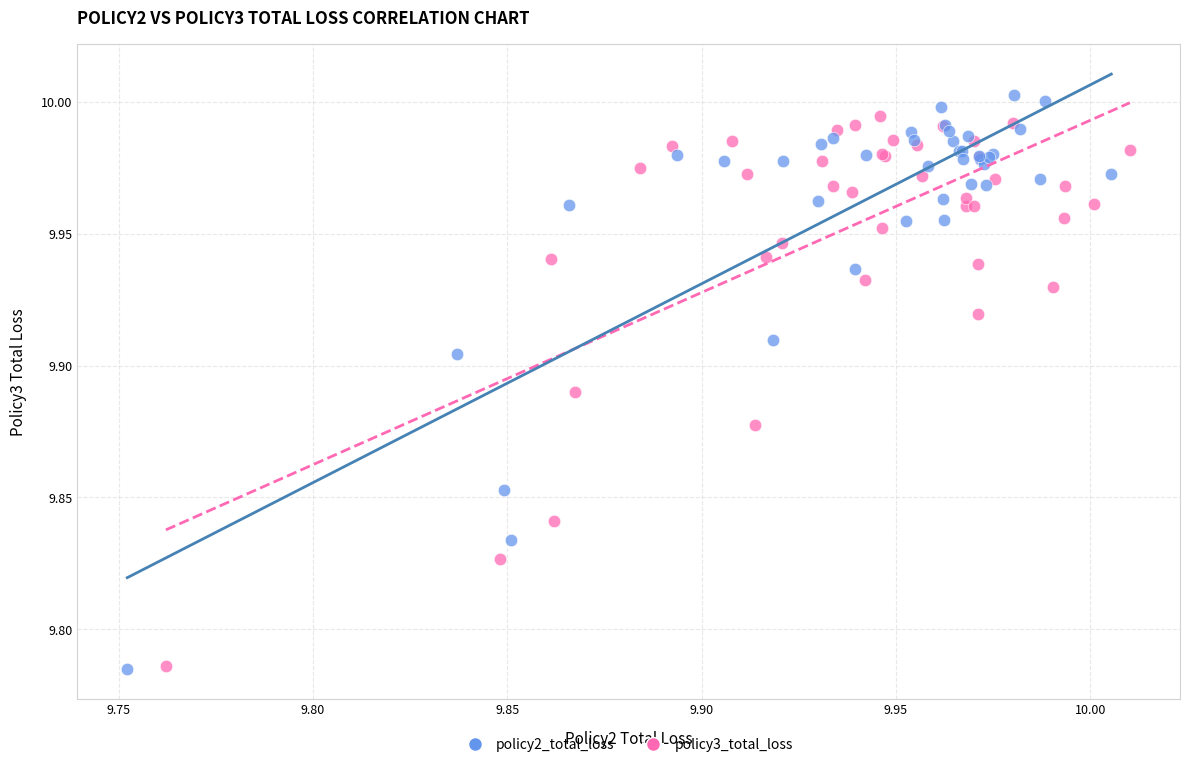

Which series has the largest Y range (max minus min)?

policy2_total_loss